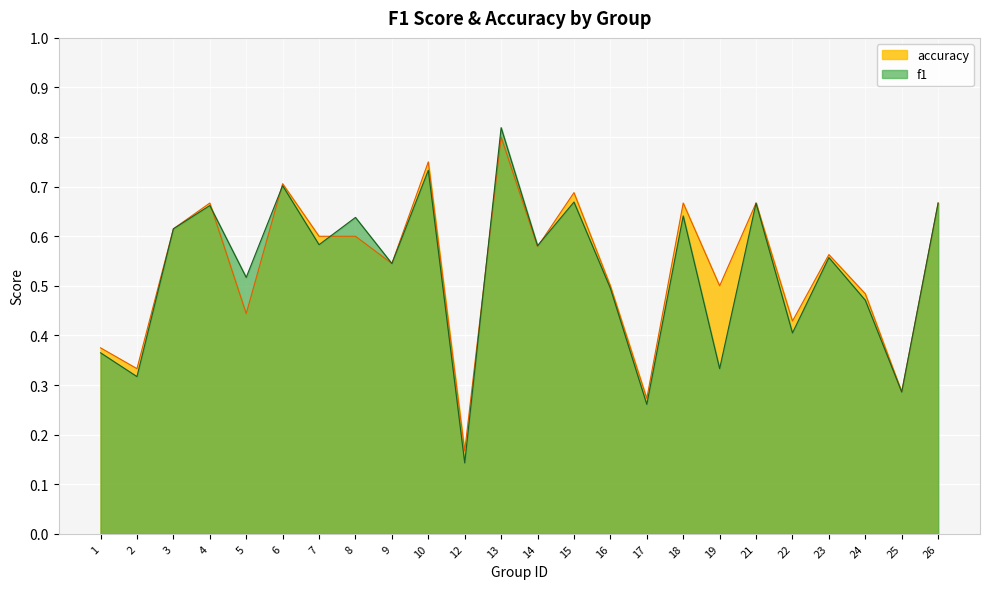

How many lines are shown in the chart?

2